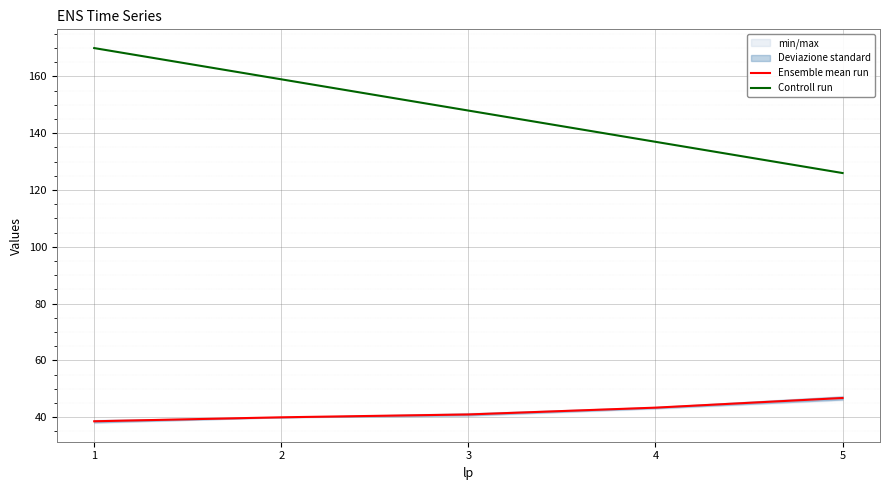

What is the maximum value for Ensemble mean run?

46.8